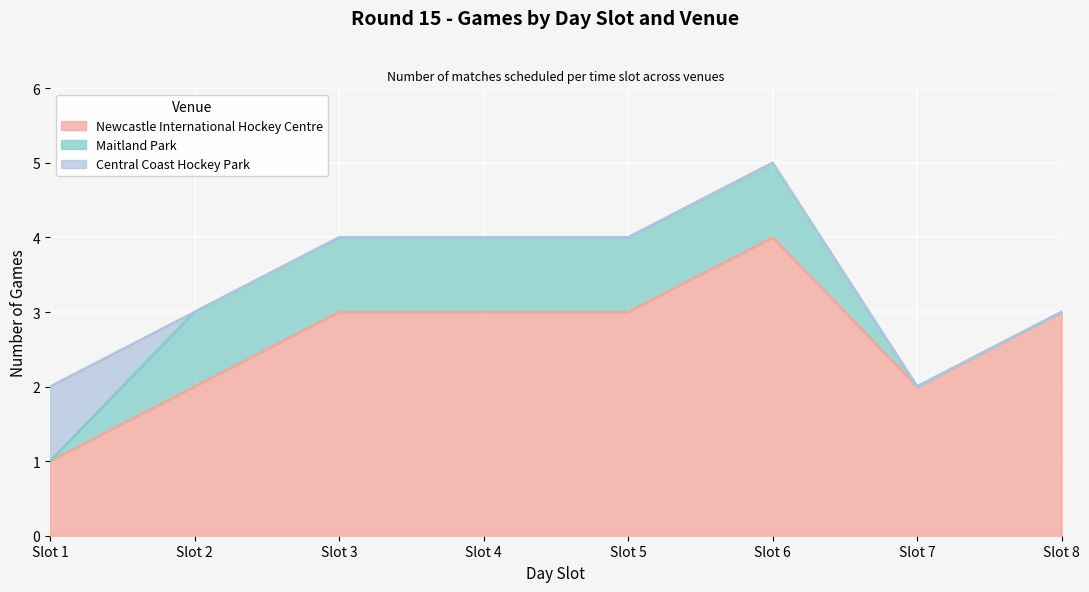

The Newcastle International Hockey Centre series shows 4 at Slot 6. True or false?

True